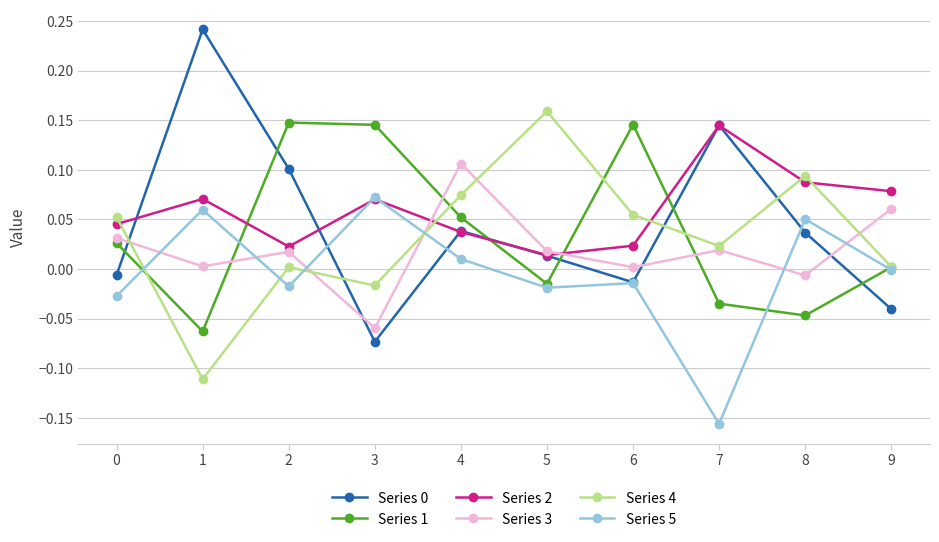

Where is the first local minimum for Series 3?

1